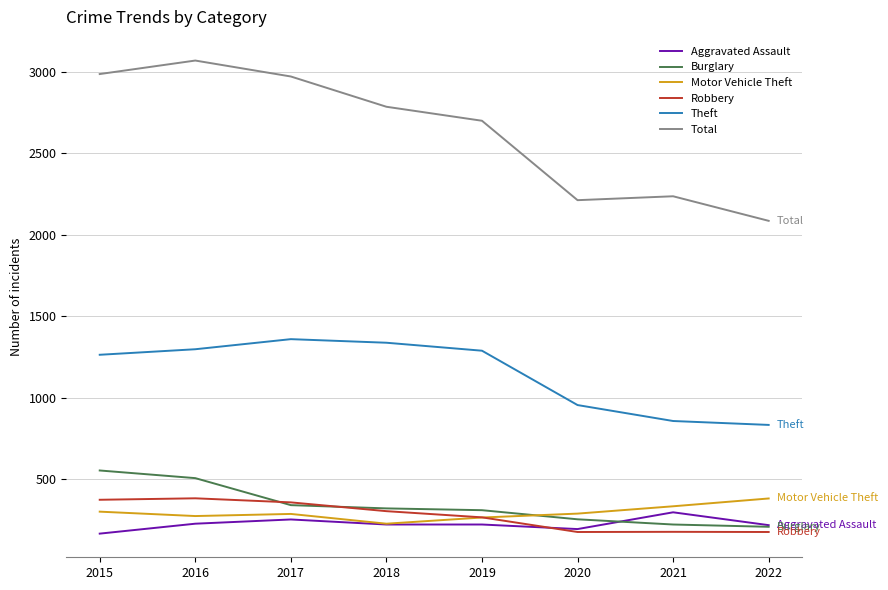

How many times do Motor Vehicle Theft and Burglary cross each other?

1